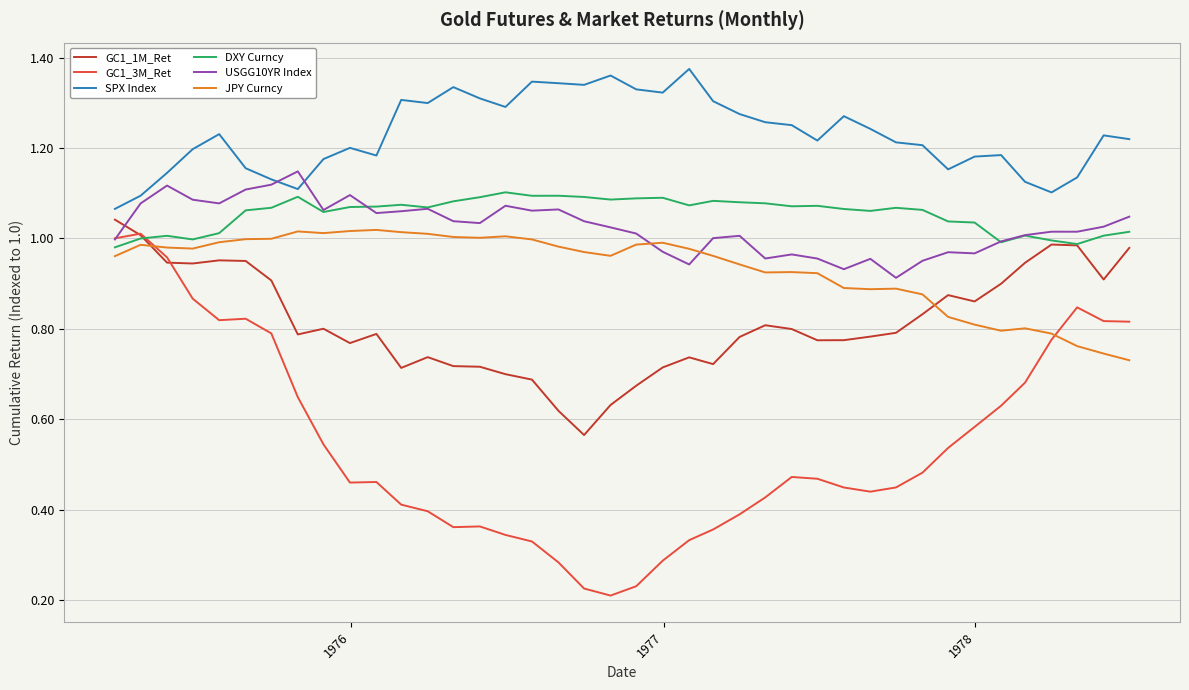

How many intersections are there between GC1_3M_Ret and JPY Curncy?

2